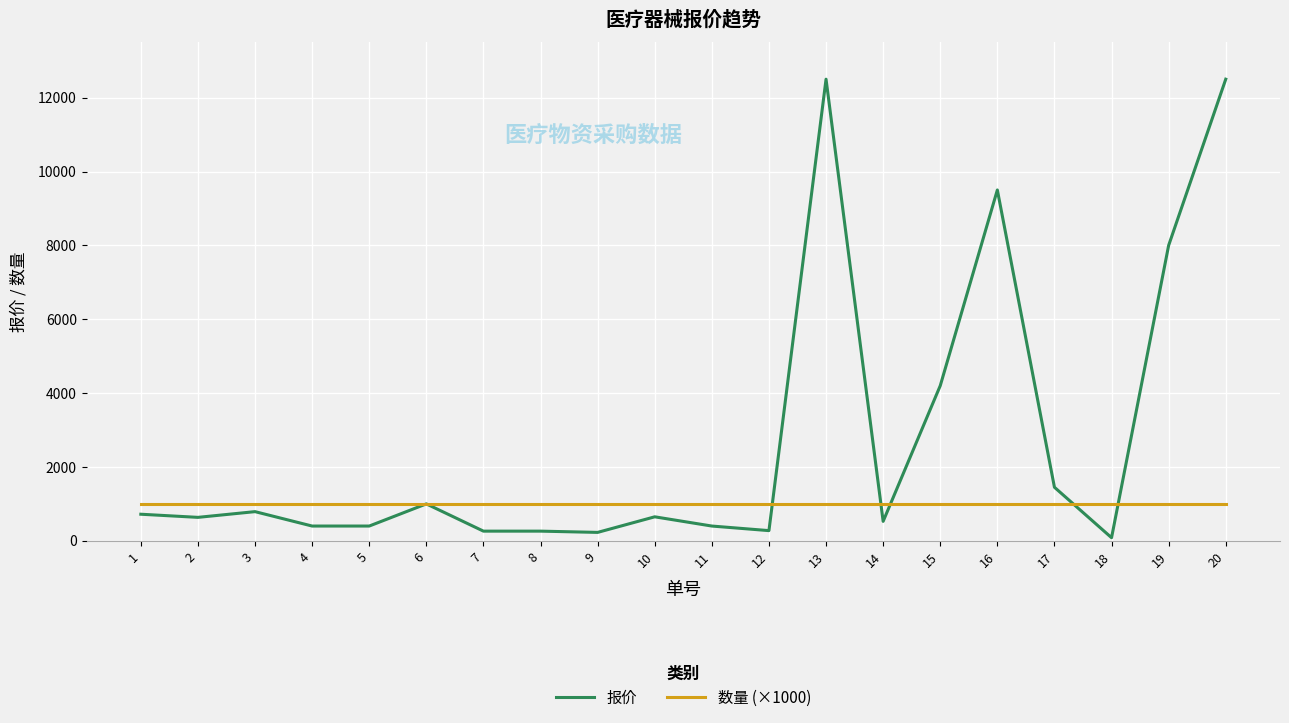

At 14, list the series in order from largest to smallest.

数量 (×1000), 报价